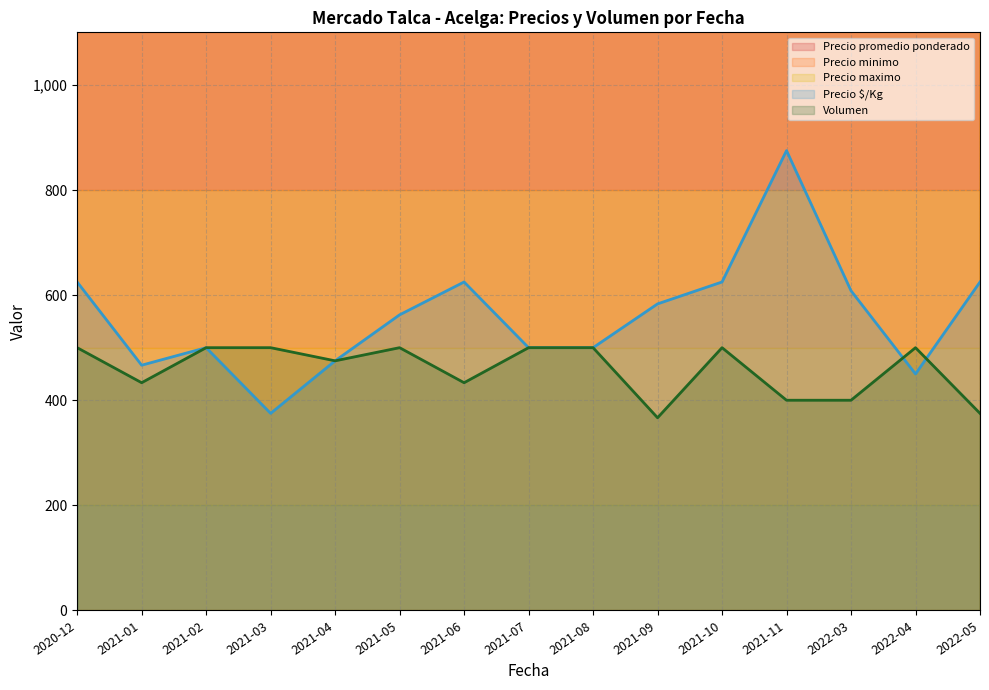

Between 2021-06 and 2021-10, which is larger?

2021-10